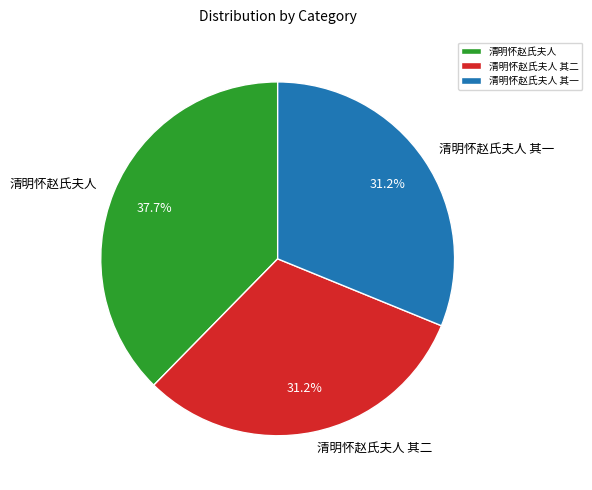

Combined, do 清明怀赵氏夫人 其二 and 清明怀赵氏夫人 account for over 50%?

Yes